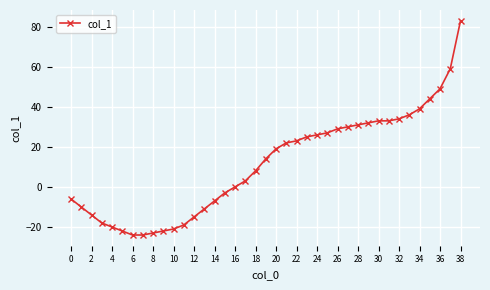

What is the difference between the maximum and second lowest values?

107